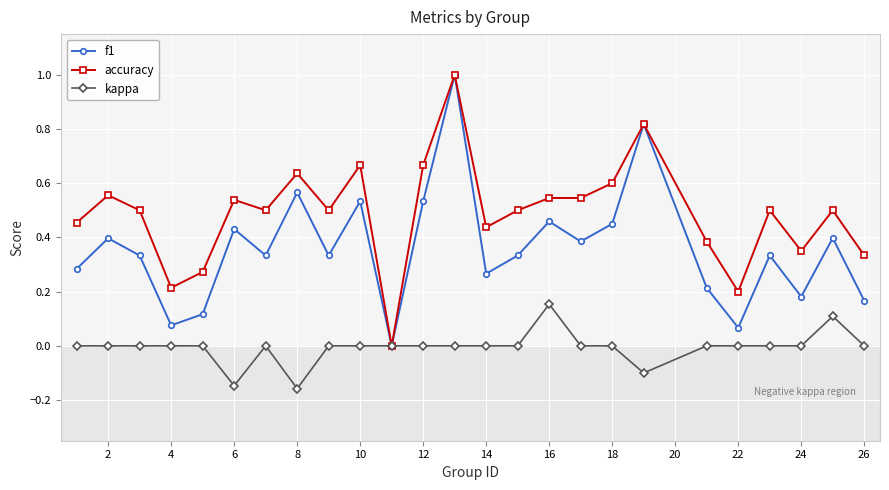

What is the difference between the maximum and minimum values in the accuracy series?

1.0